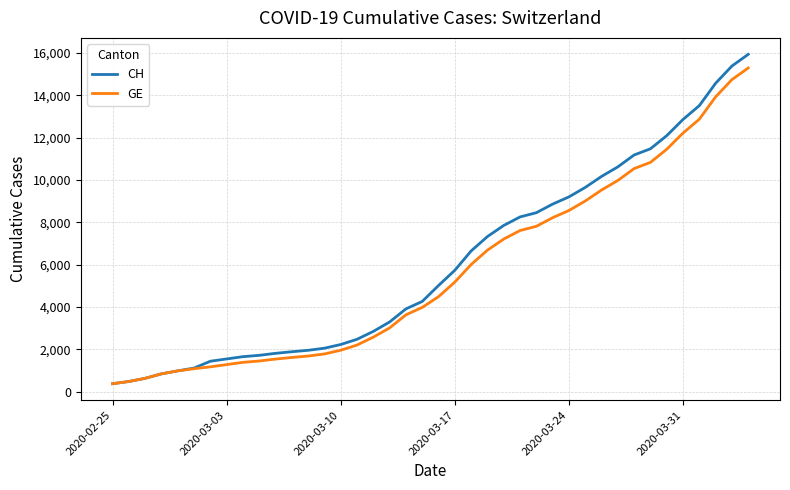

How many lines are shown in the chart?

2